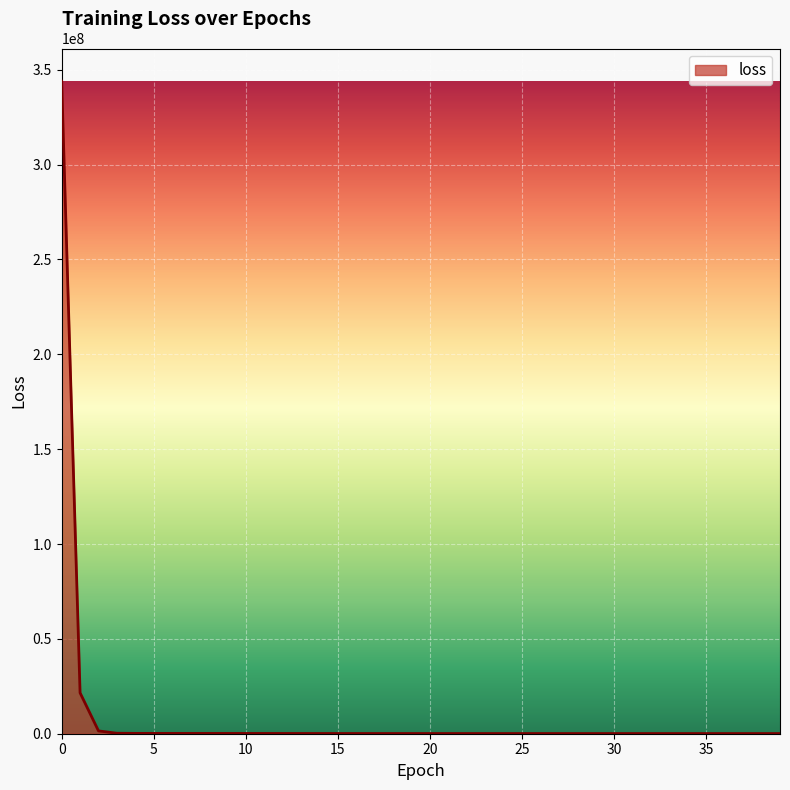

What is the difference between the maximum and minimum values?

343903004.2